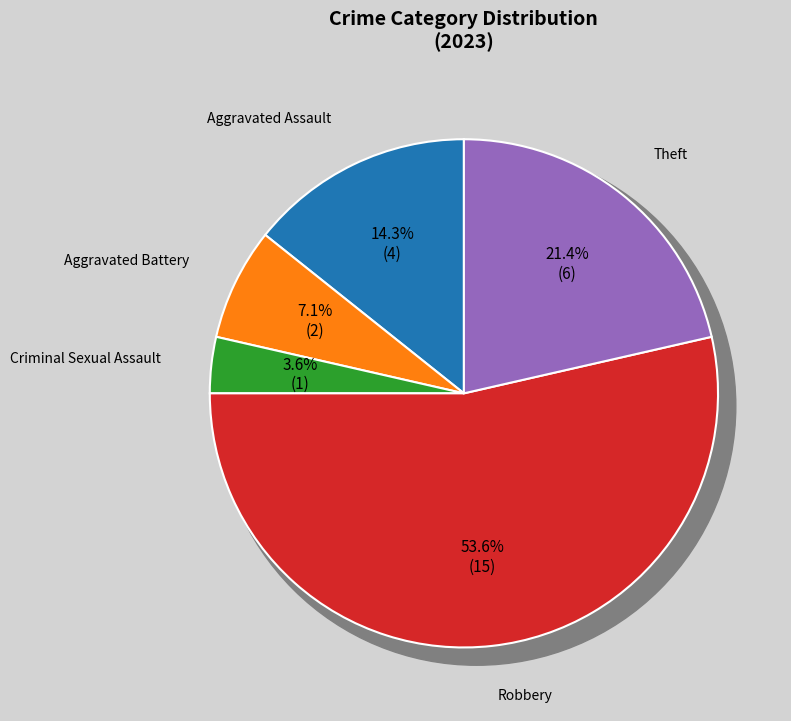

Is it true that Theft is 21% of the pie?

True